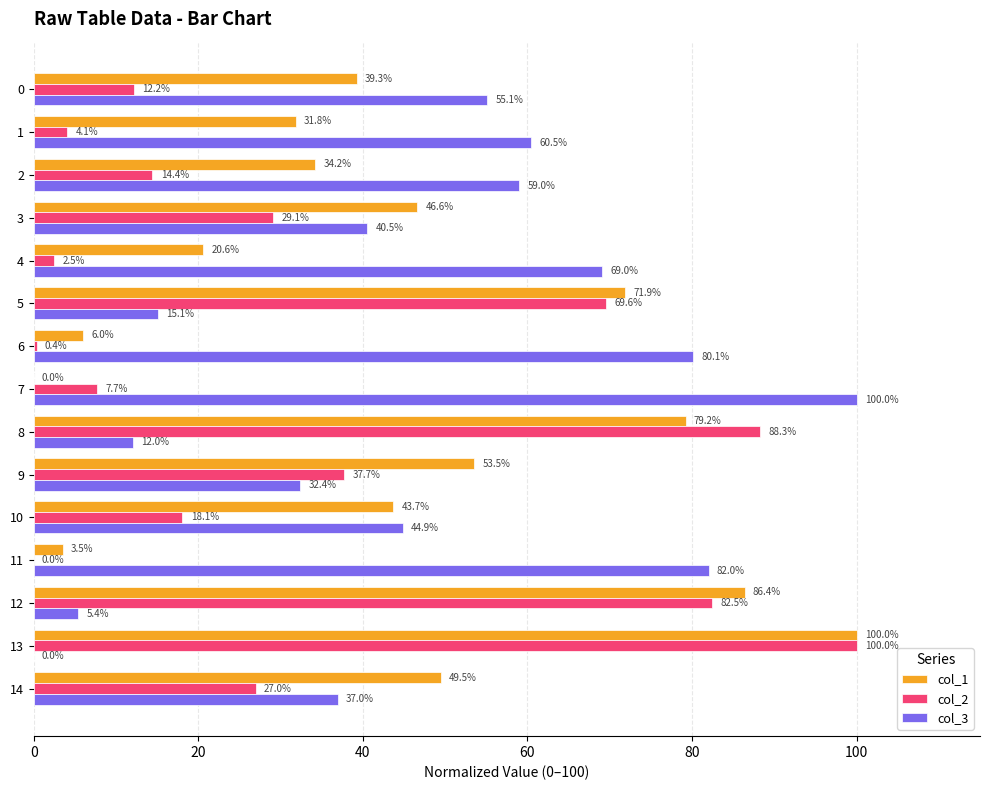

How many data points in col_1 are above 43?

8